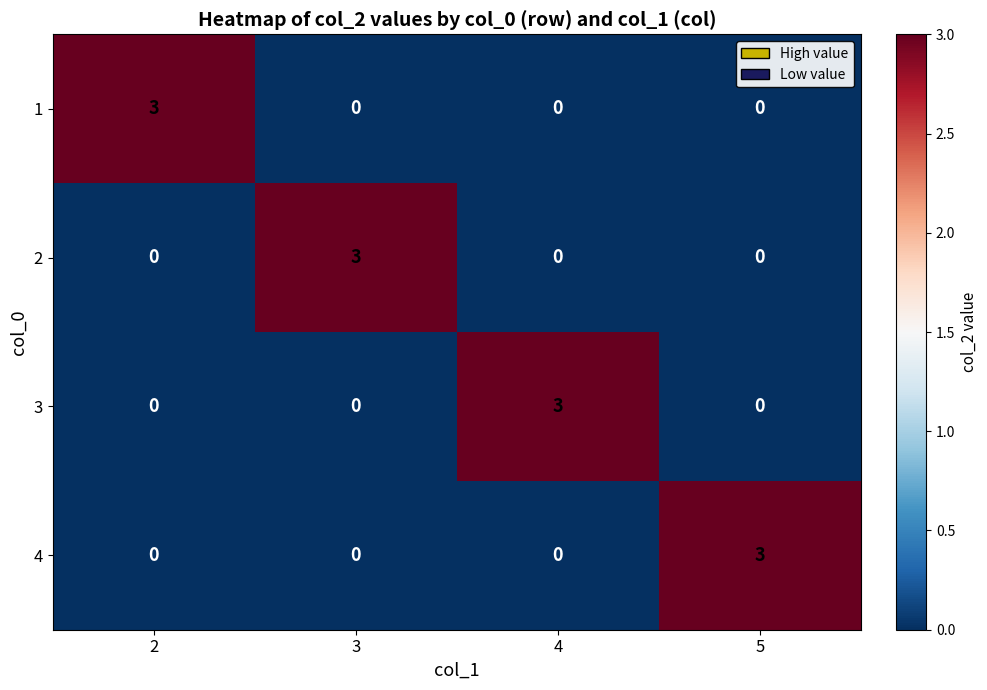

What is the difference between the maximum and second lowest values in the 1 series?

3